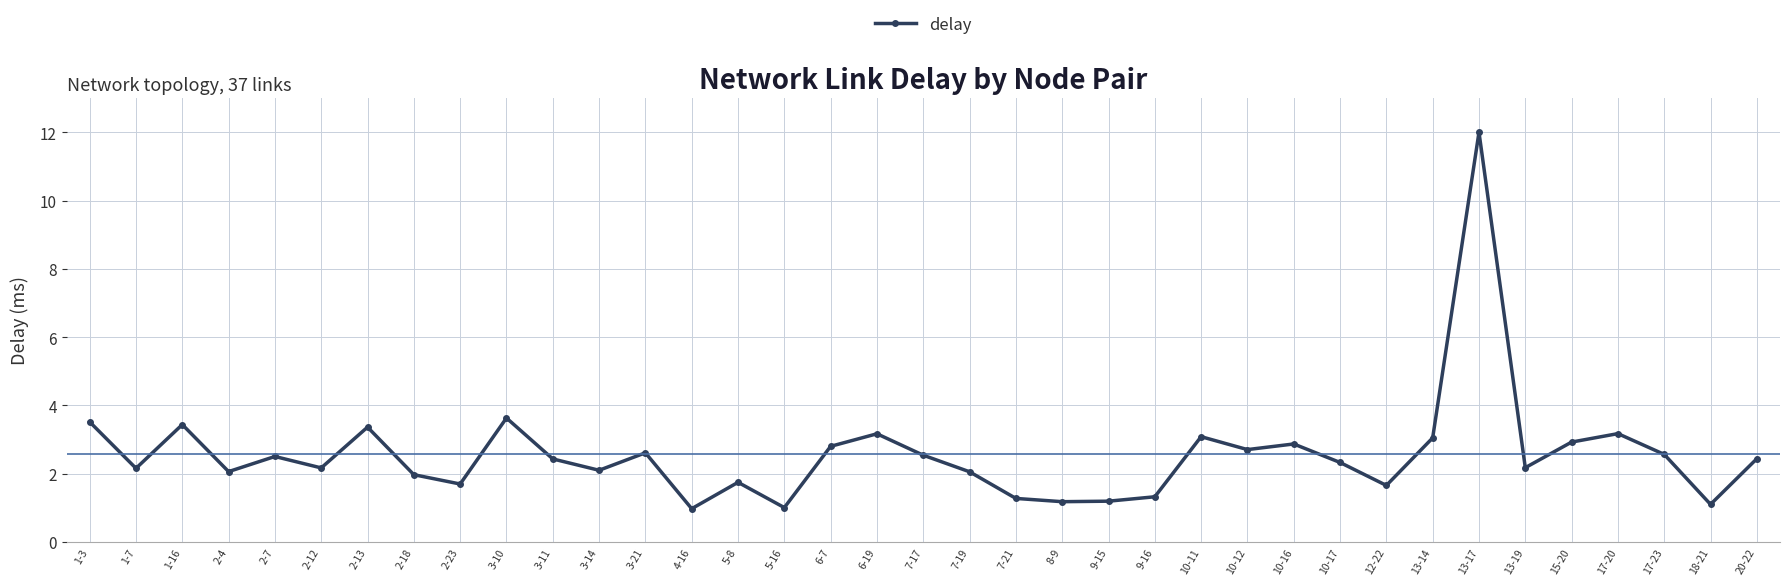

Is it true that the value at 6-19 is 2.2?

False